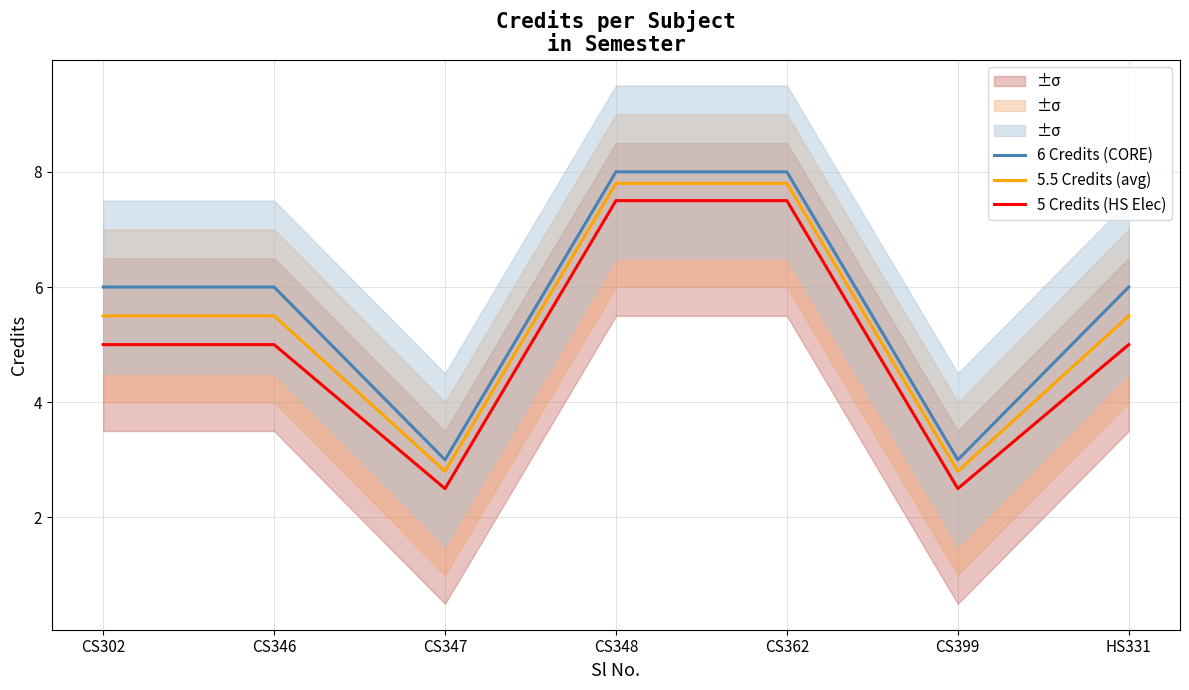

The value of 5 Credits (HS Elec) at CS362 is 7.5. True or false?

True